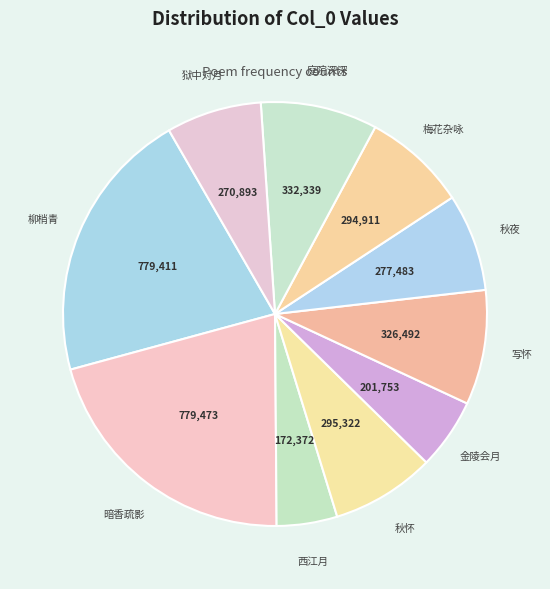

Does 秋怀 represent more than half of the total?

No